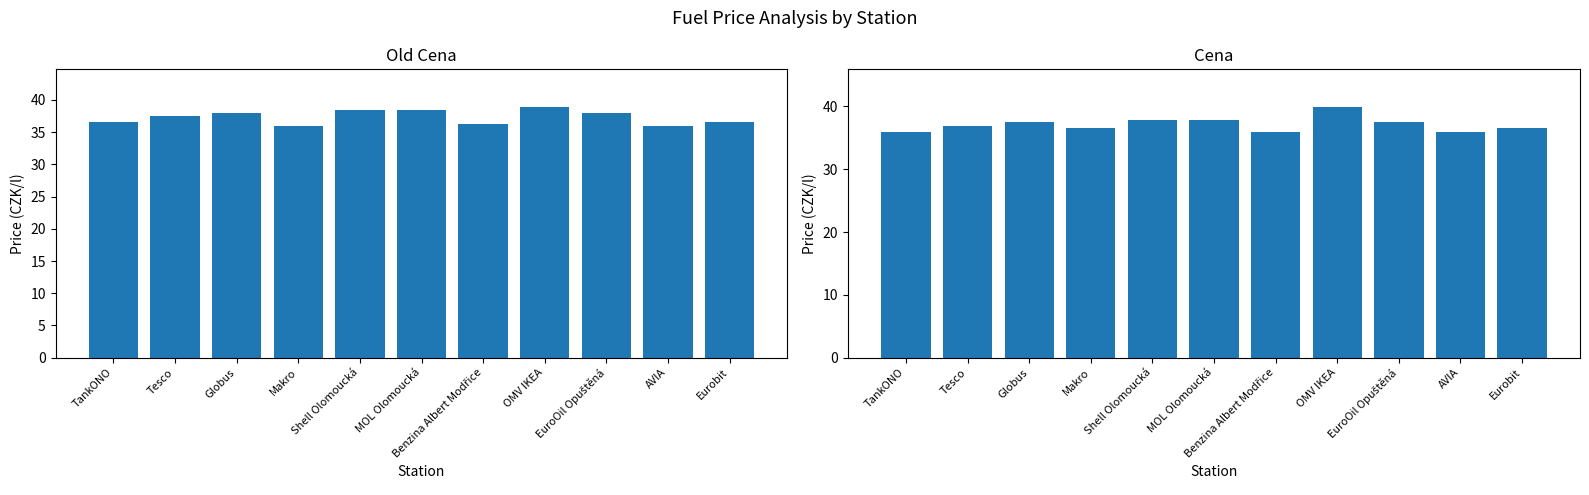

What are all the series names shown in the legend?

Old Cena, Cena